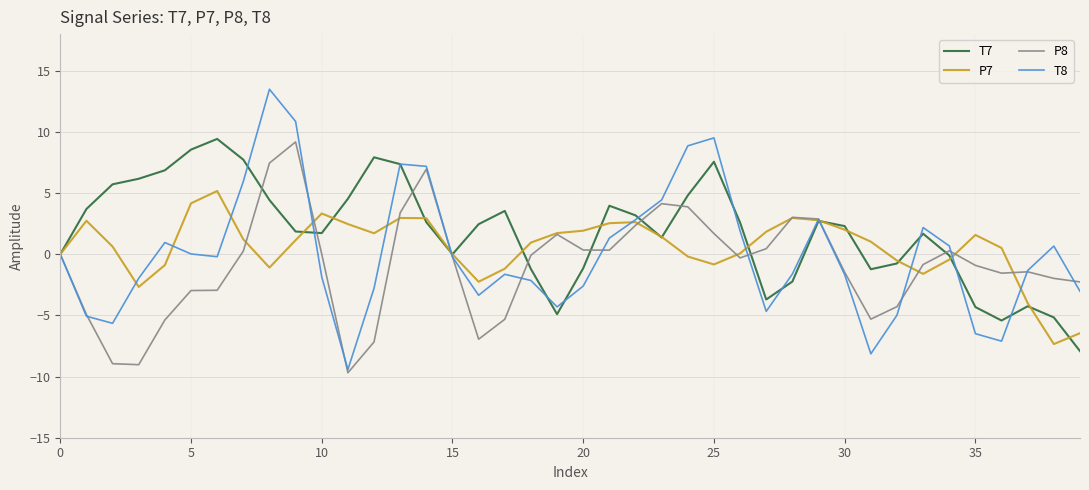

What are all the series names shown in the legend?

T7, P7, P8, T8